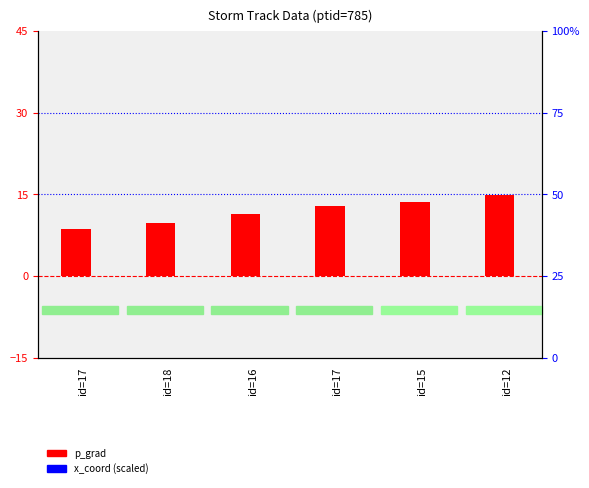

What is the lowest value of the x_coord (scaled) series?

10.9